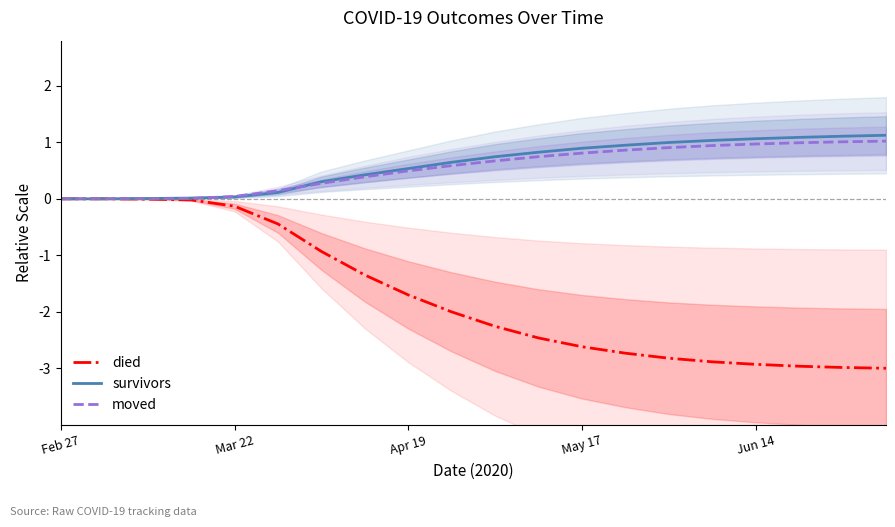

What is the label of the 13th point from the right?

7